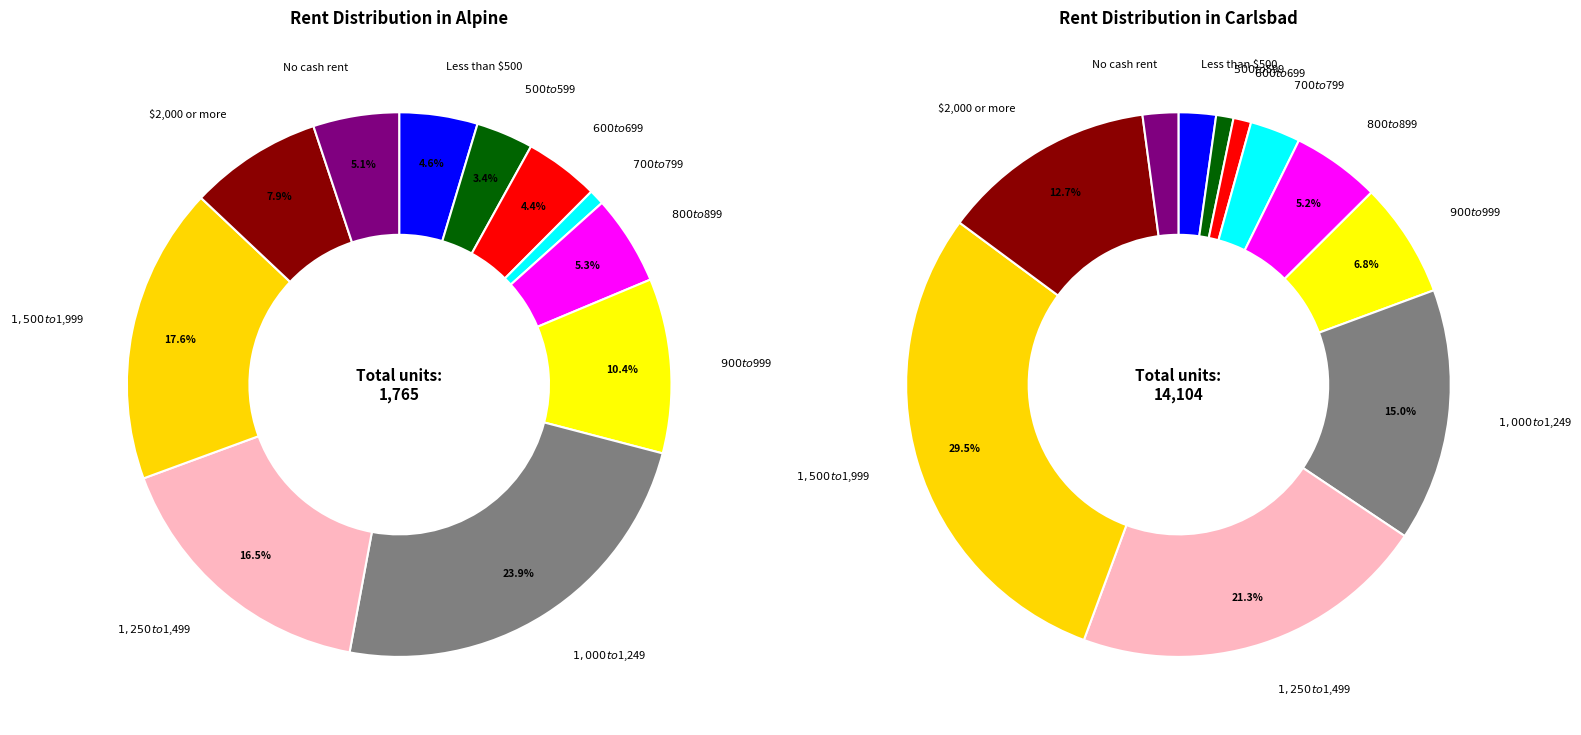

Rank the series at $1,250 to $1,499 from lowest to highest value.

Alpine, Carlsbad